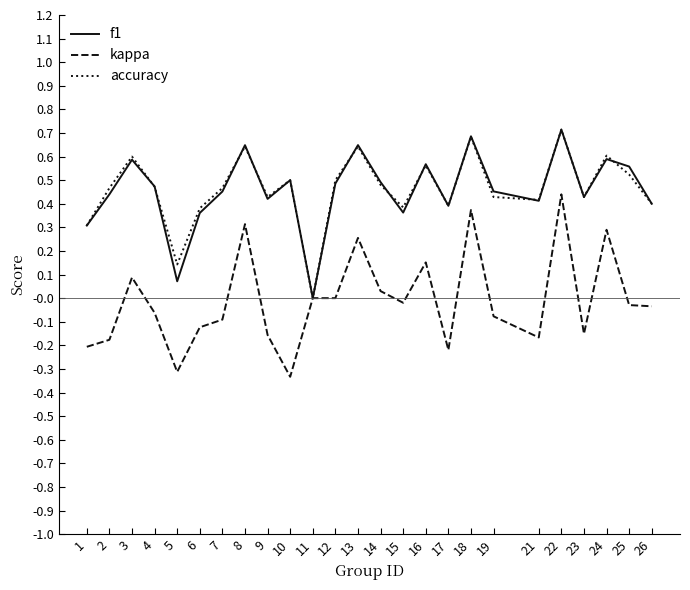

The value of f1 at 8 is 0.4. True or false?

False